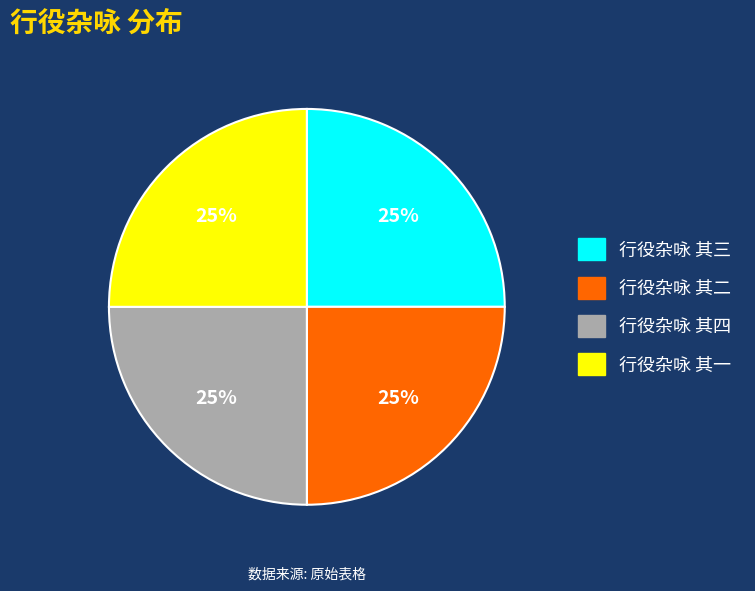

To the nearest percent, what is the combined percentage of 行役杂咏 其一 and 行役杂咏 其三?

50%